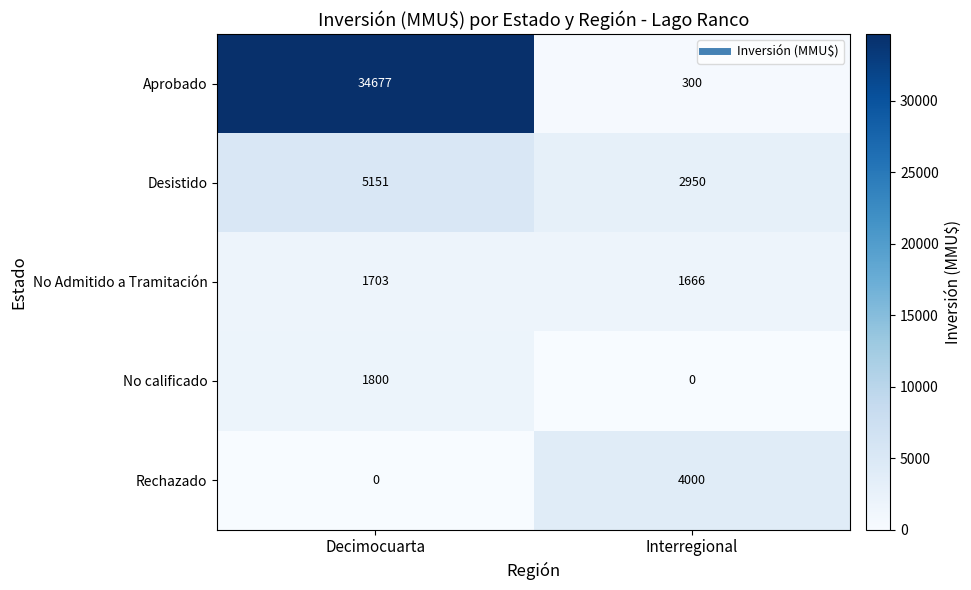

Count the number of data series in this chart.

5